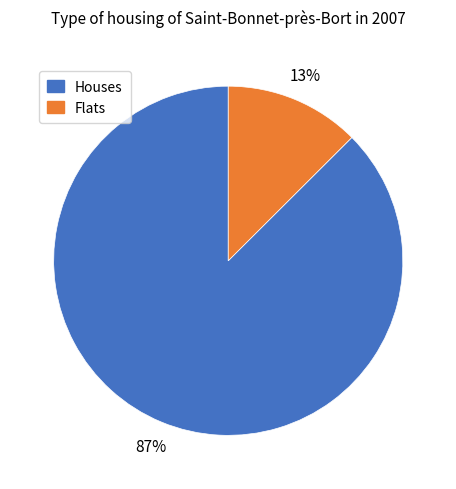

To the nearest percent, what is the average slice percentage?

50%